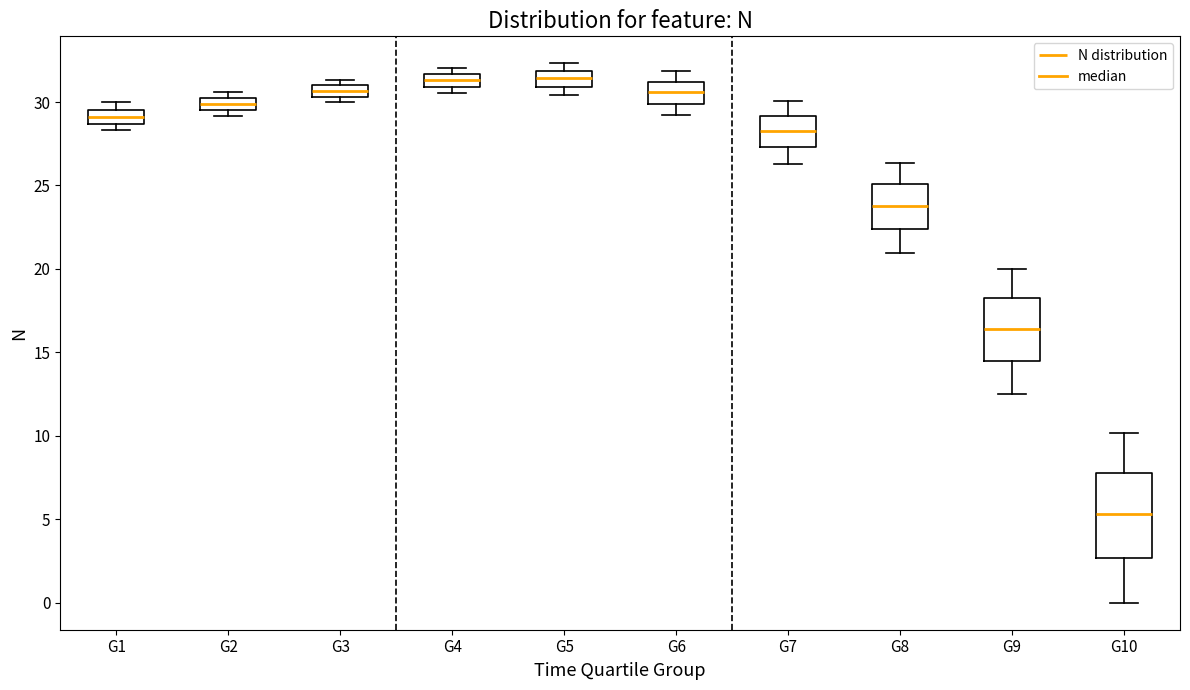

Where is the upper edge of the box for G8 on the y-axis? The values are not printed on the chart, so give them approximately, as read against the axis.

25.0